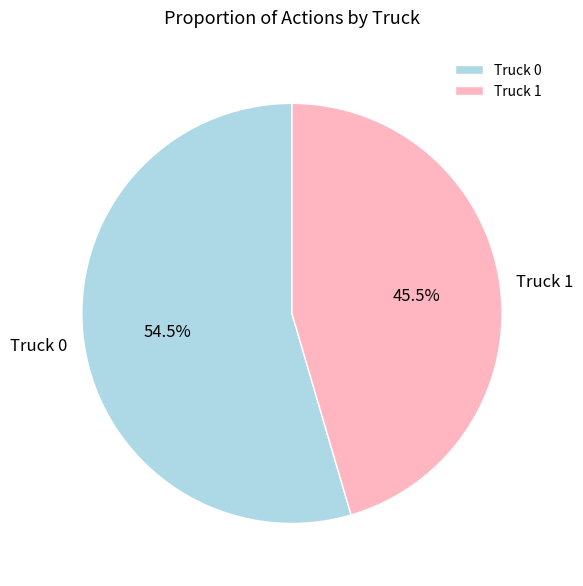

How much of the chart is everything except Truck 1?

54.5%